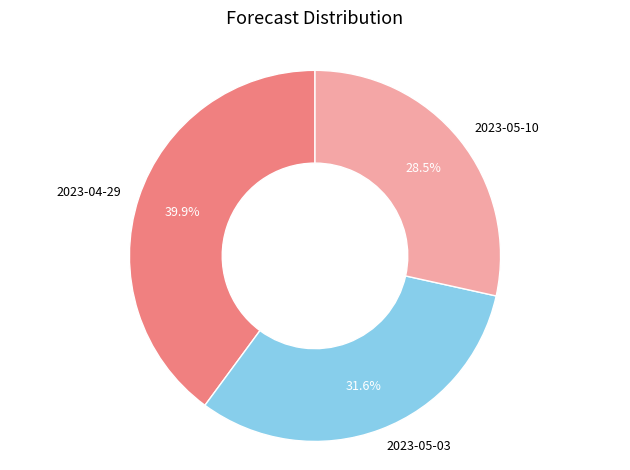

Rank the categories by value from highest to lowest.

2023-04-29, 2023-05-03, 2023-05-10